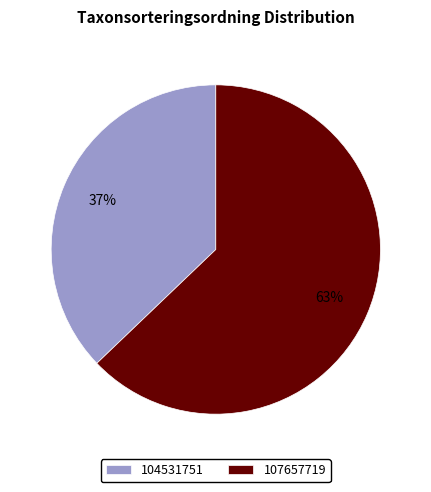

What is the largest slice in the pie chart?

107657719